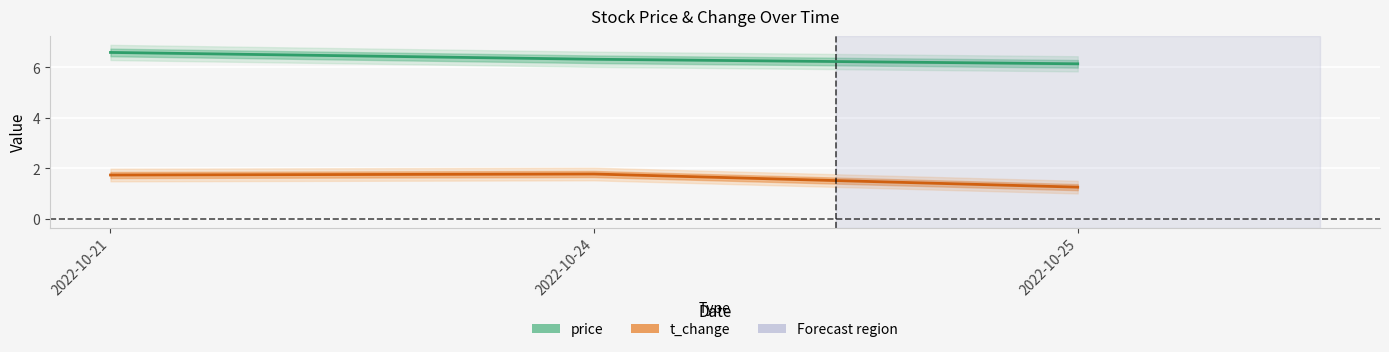

How many price values are between 6 and 7?

3